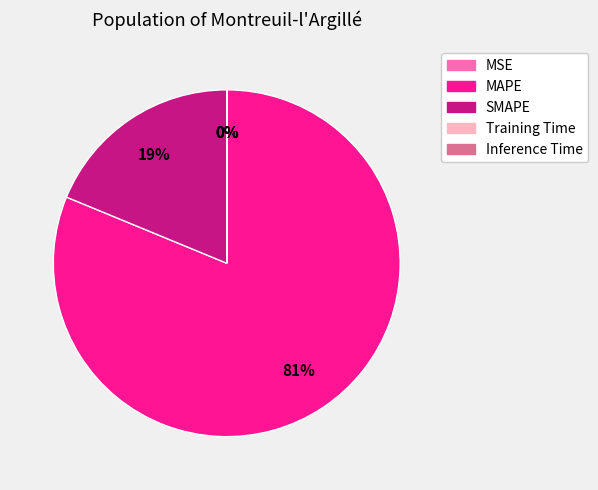

Is it true that SMAPE is 27% of the pie?

False